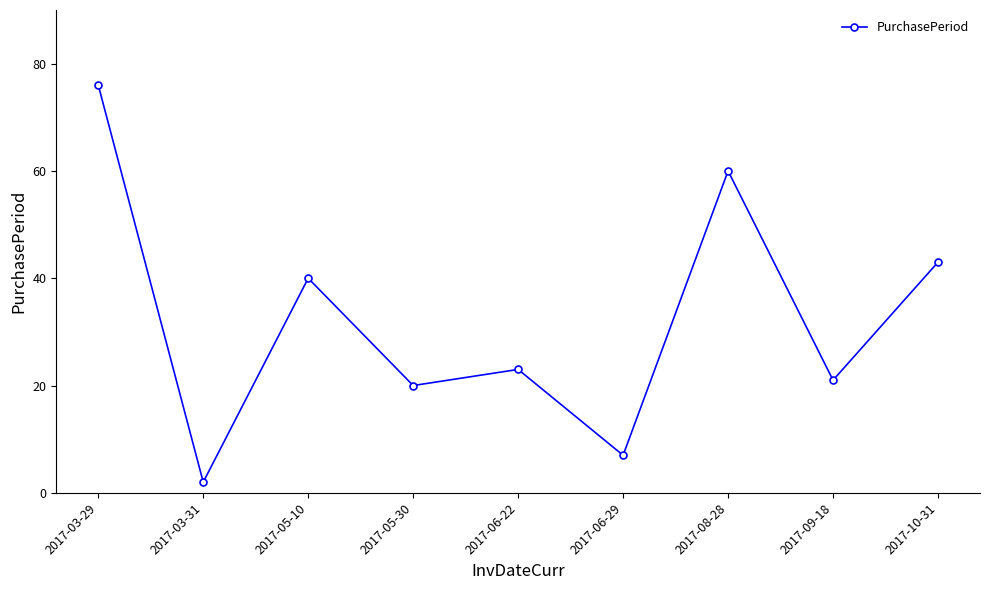

What position from the right is 2017-03-29?

9